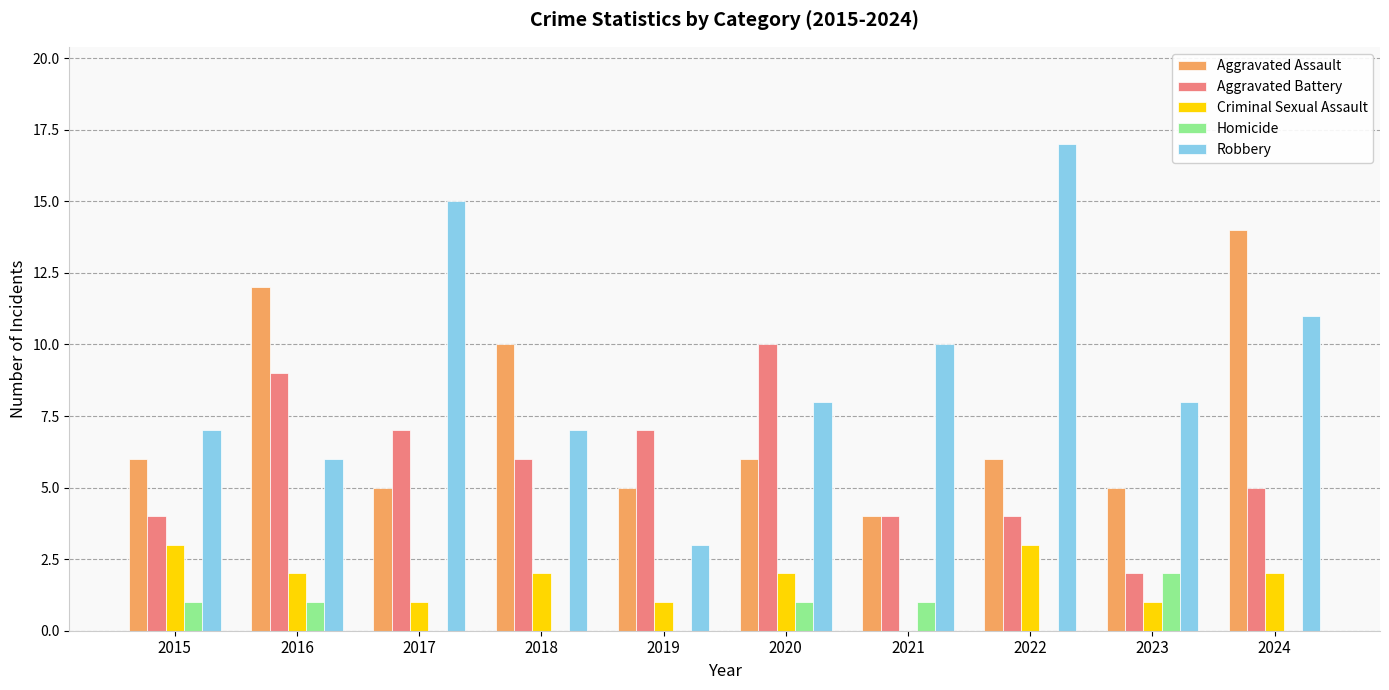

Where is Aggravated Battery nearest to the value 6?

2018